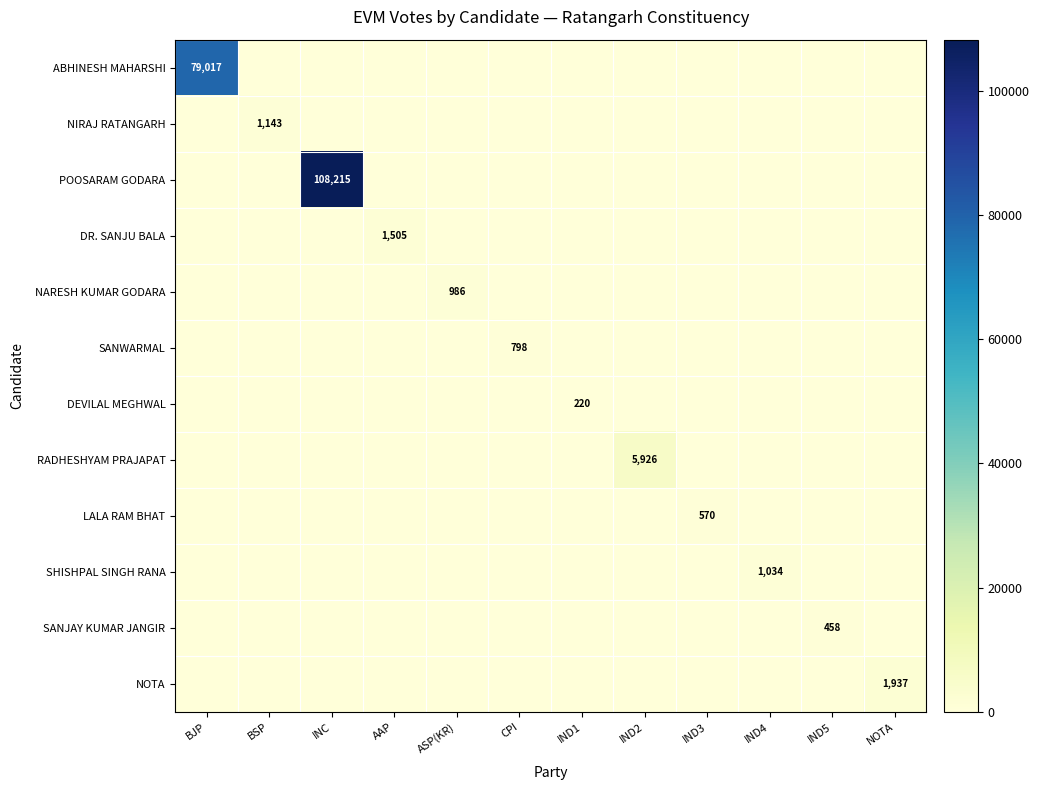

The NARESH KUMAR GODARA series shows 986 at ASP(KR). True or false?

True